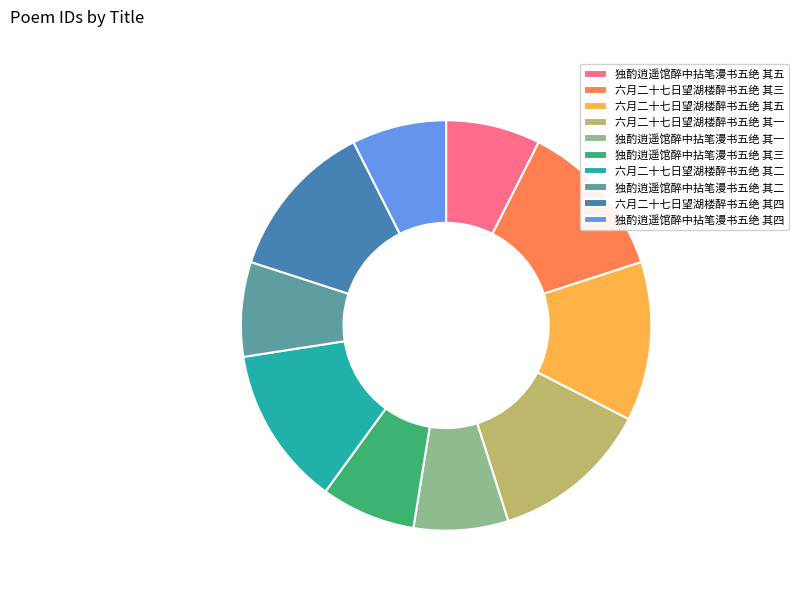

Approximately how many times larger is the value at 六月二十七日望湖楼醉书五绝 其二 compared to 六月二十七日望湖楼醉书五绝 其四?

1.0